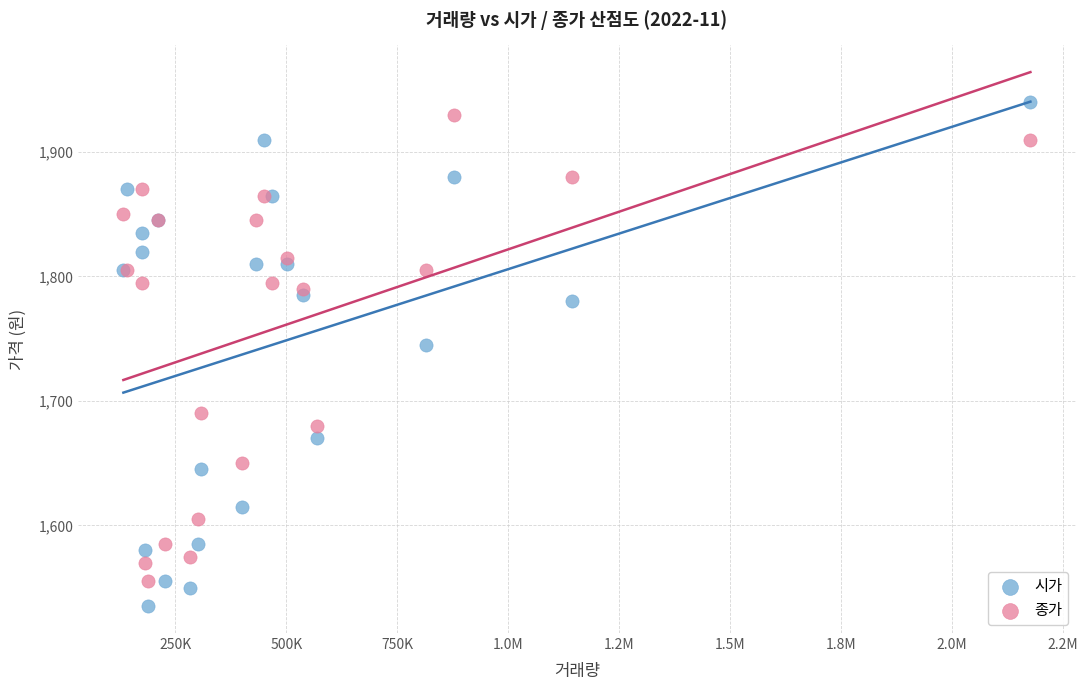

Which series has the largest Y range (max minus min)?

시가